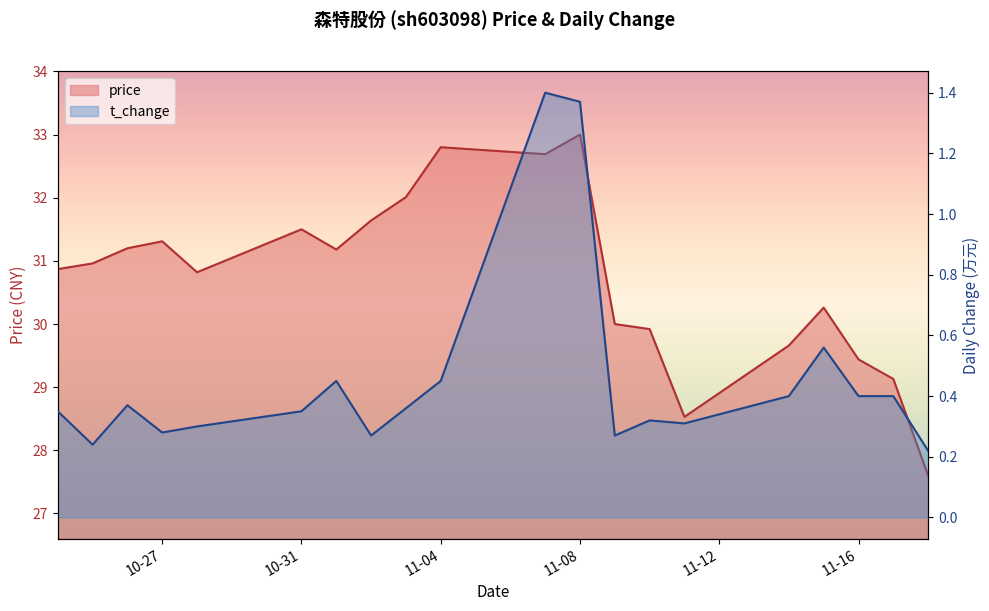

True or false: price has more than 0 points higher than both neighbors.

True